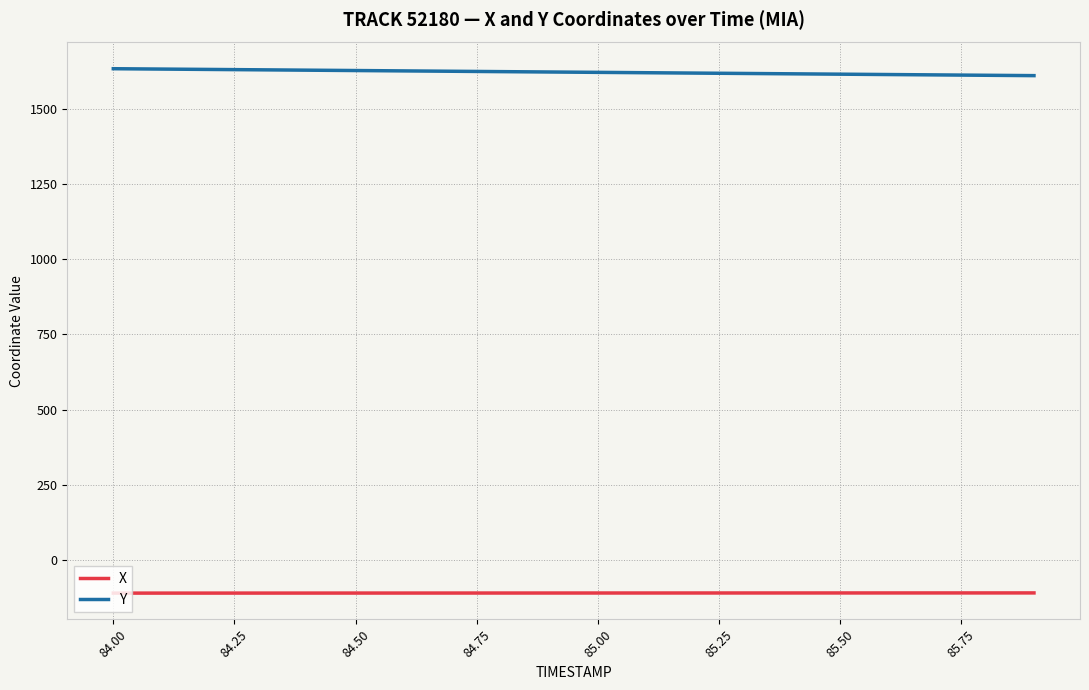

List the series in order of their overall mean, lowest first.

X, Y